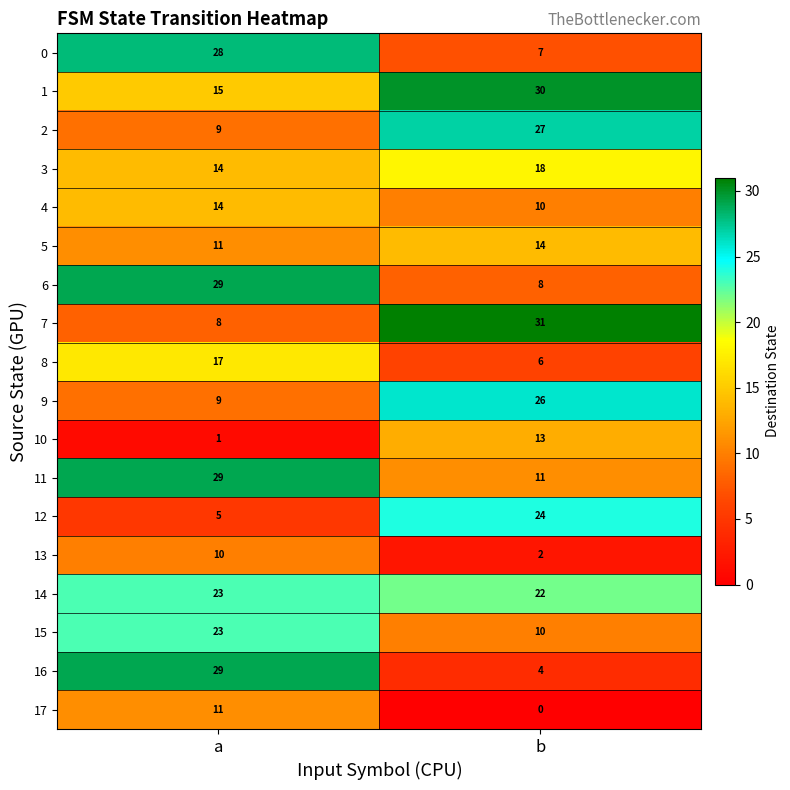

At which label is 10 closest to 7?

a